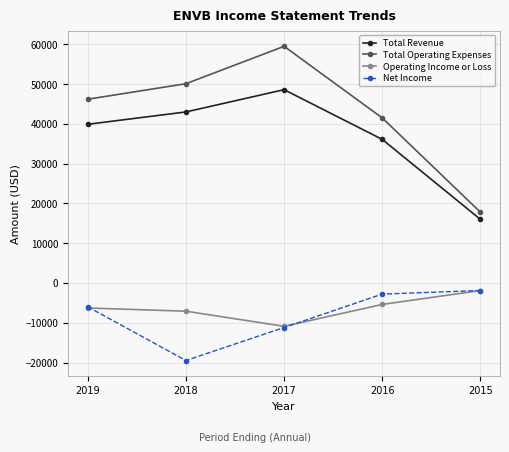

Does the chart display data point markers on the line(s)?

Yes